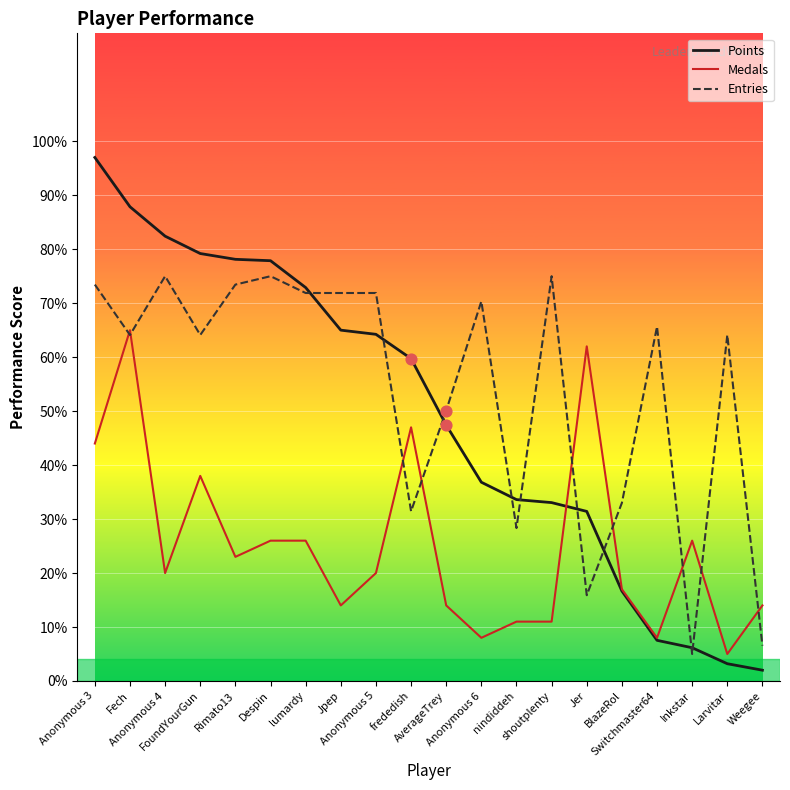

What is the total value across all series at BlazeRol?

66.7